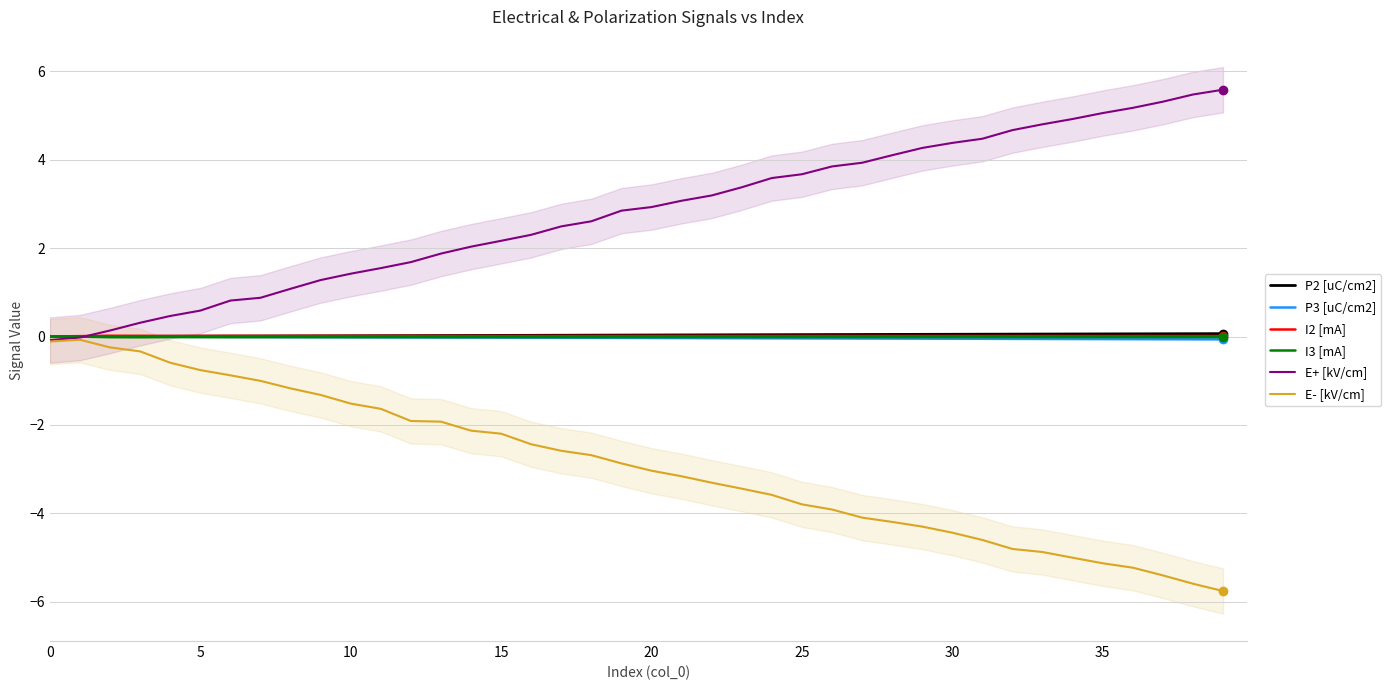

True or false: P2 [uC/cm2] and E- [kV/cm] cross at least once.

False